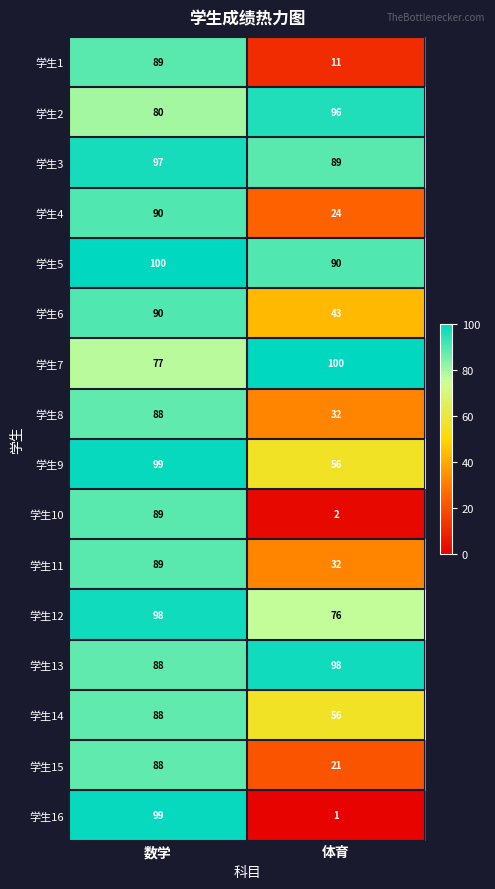

What is the difference between the 学生4 values at 数学 and 体育?

66